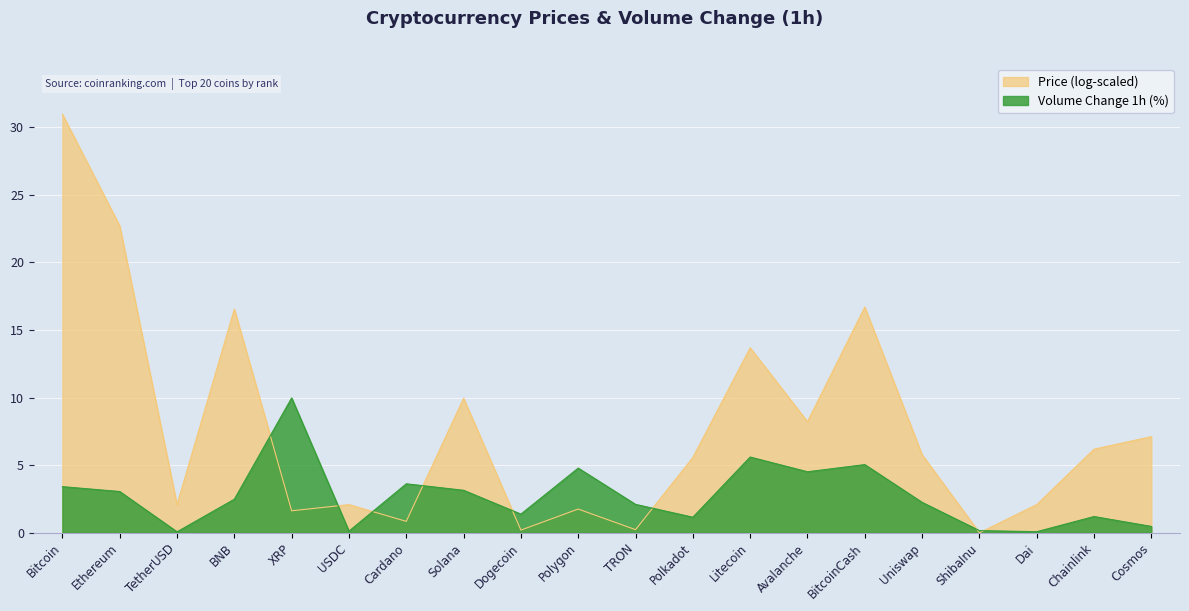

At which category does the data reach its first local peak?

XRP